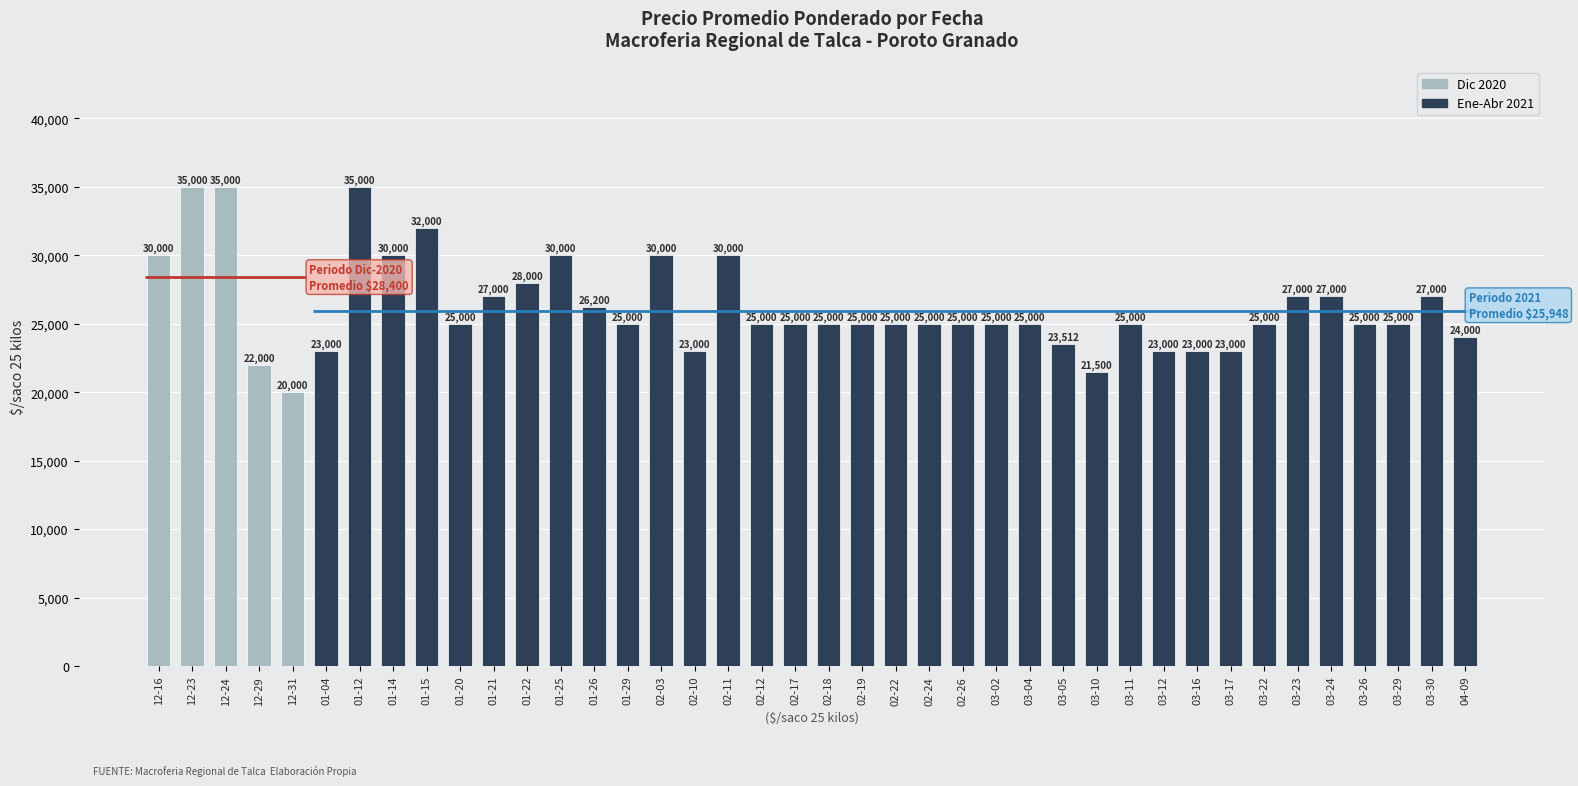

What is the sum of the values at 02-10 and 02-03?

53000